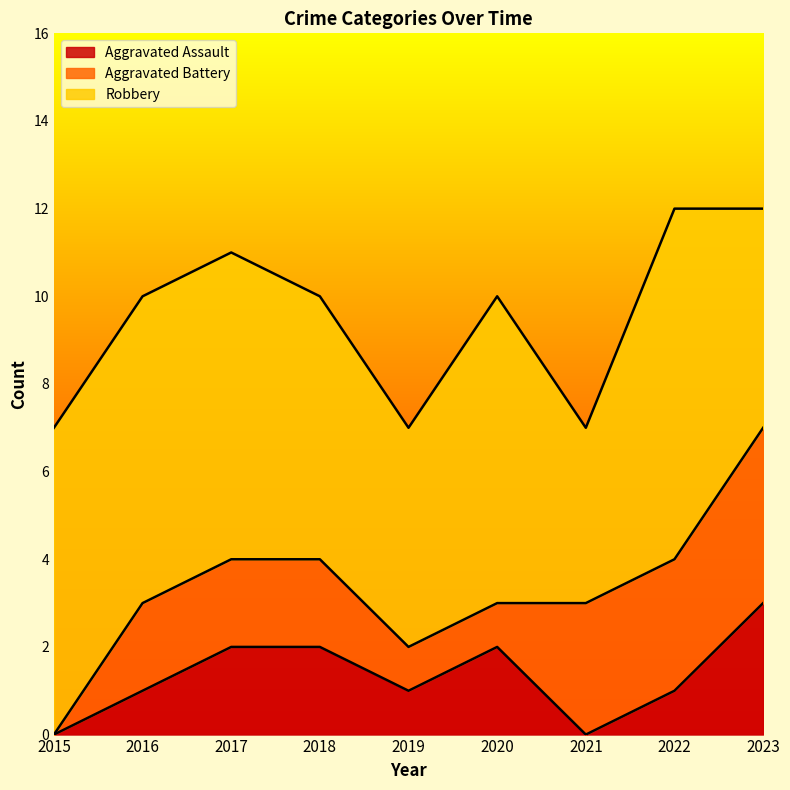

Reading left to right, list all the values displayed in this chart.

Aggravated Assault: 0	1	2	2	1	2	0	1	3
Aggravated Battery: 0	2	2	2	1	1	3	3	4
Robbery: 7	7	7	6	5	7	4	8	5